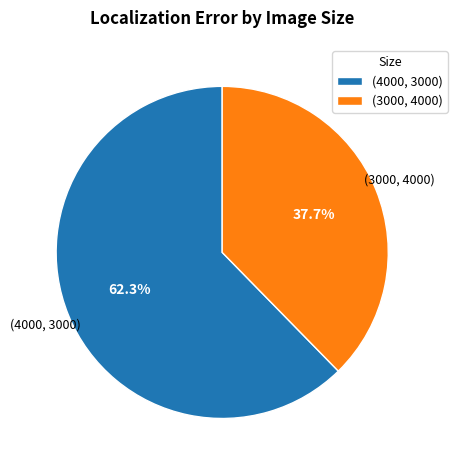

What percentage is the (4000, 3000) slice, to the nearest percent?

62%